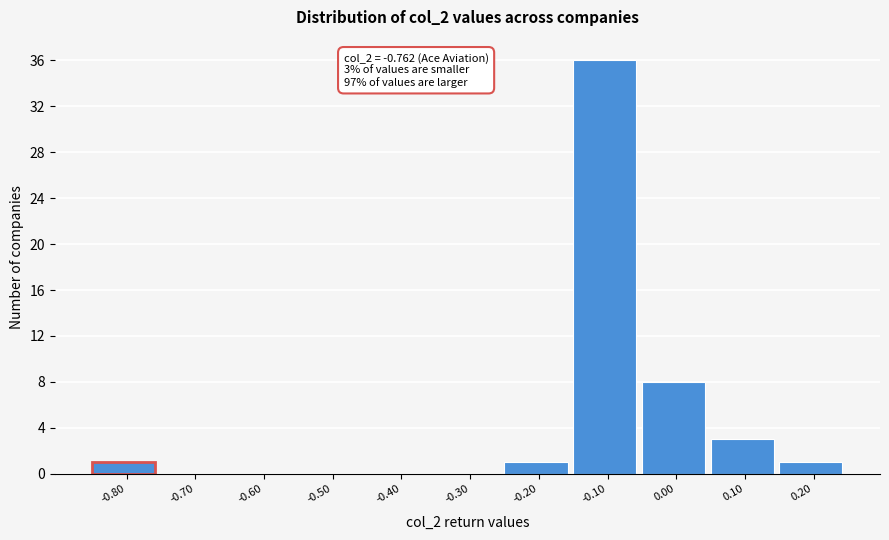

Reading right to left, list all the values displayed in this chart.

0.20=1	0.10=3	0.00=8	-0.10=36	-0.20=1	-0.30=0	-0.40=0	-0.50=0	-0.60=0	-0.70=0	-0.80=1